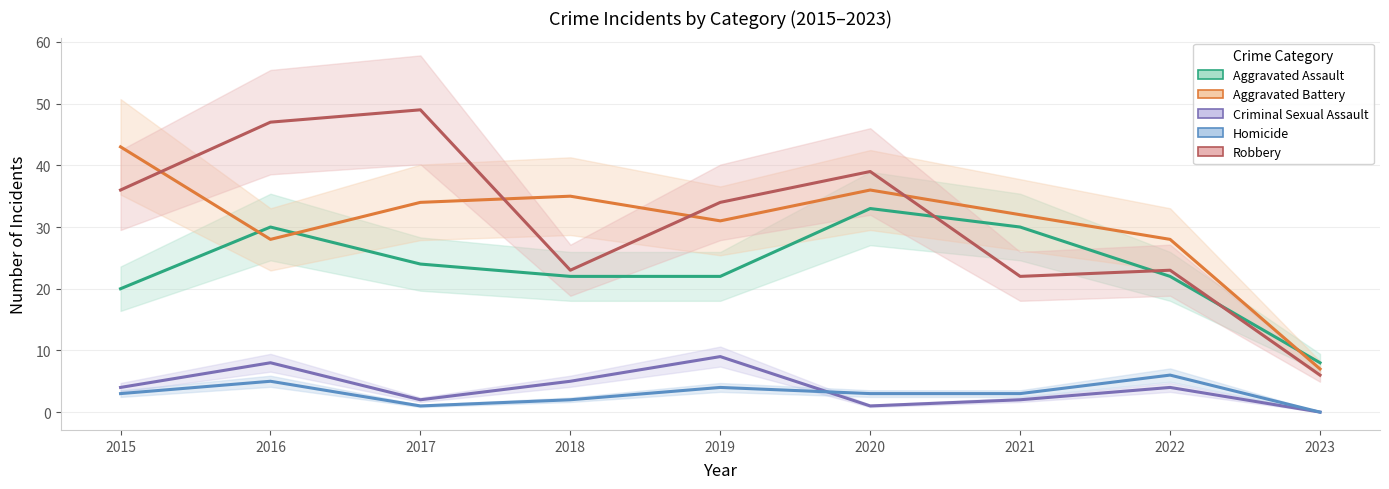

What is the maximum value shown in the chart?

49